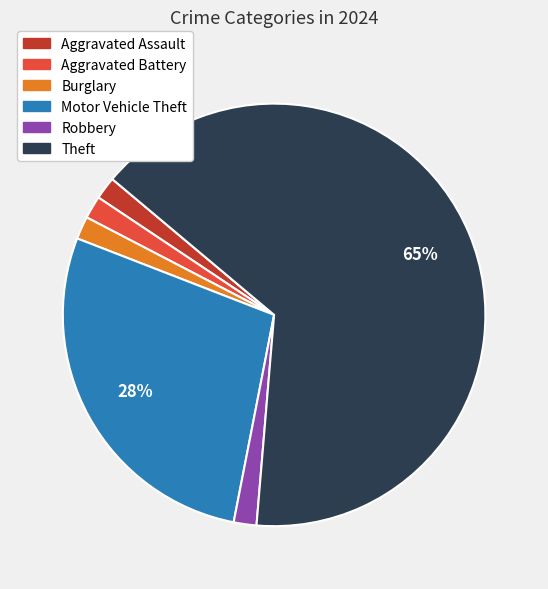

Does any single category account for the majority?

Yes